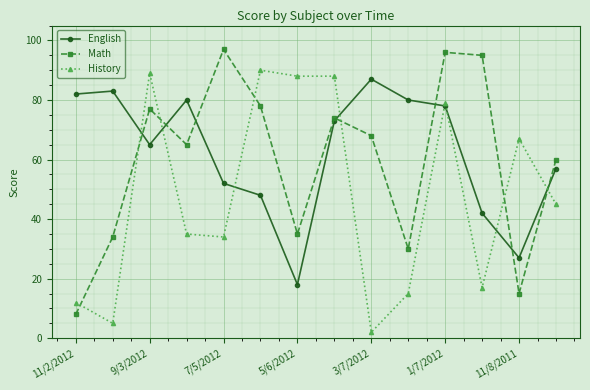

What is the value of the English point at the 5th from the left?

52